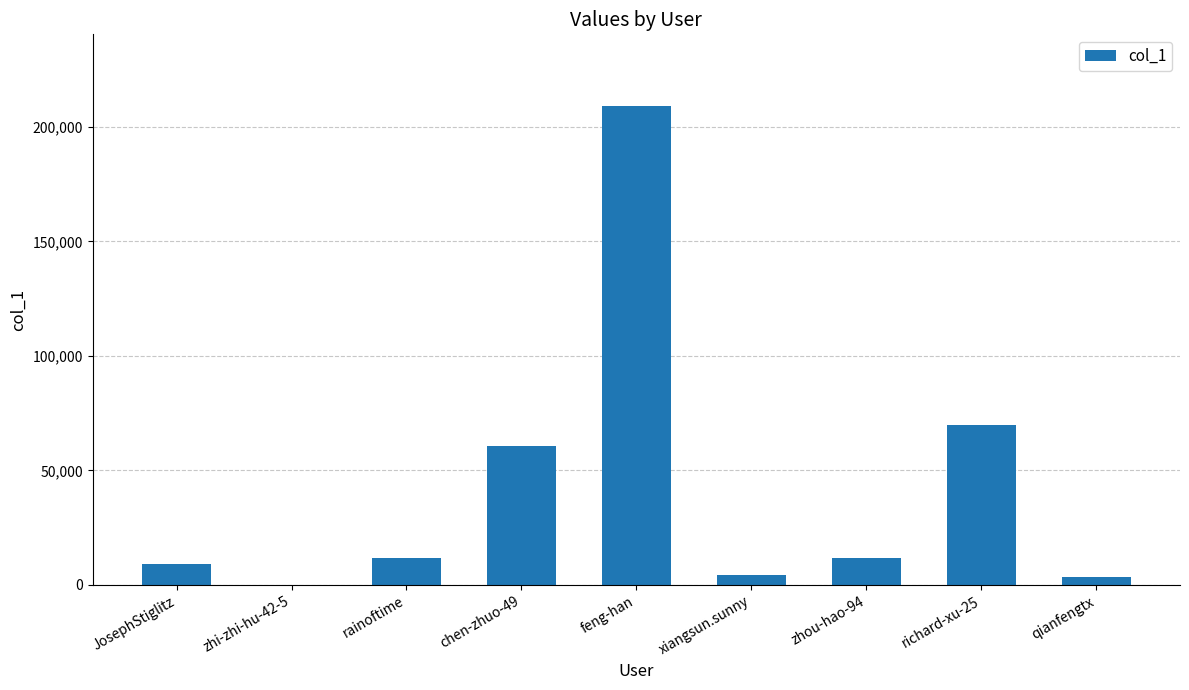

At which category does the chart reach its peak across all series?

feng-han